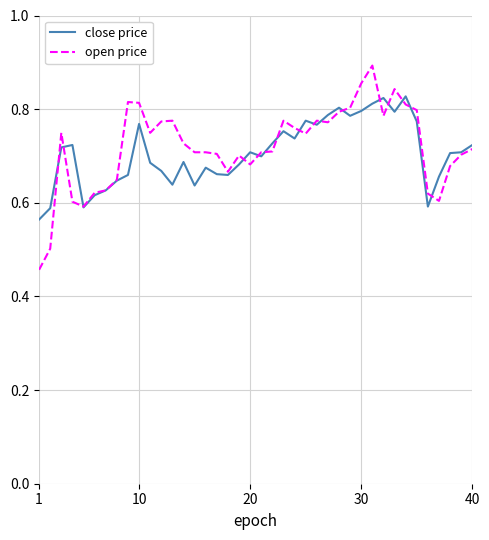

List the series in order of their peak value, lowest first.

close price, open price